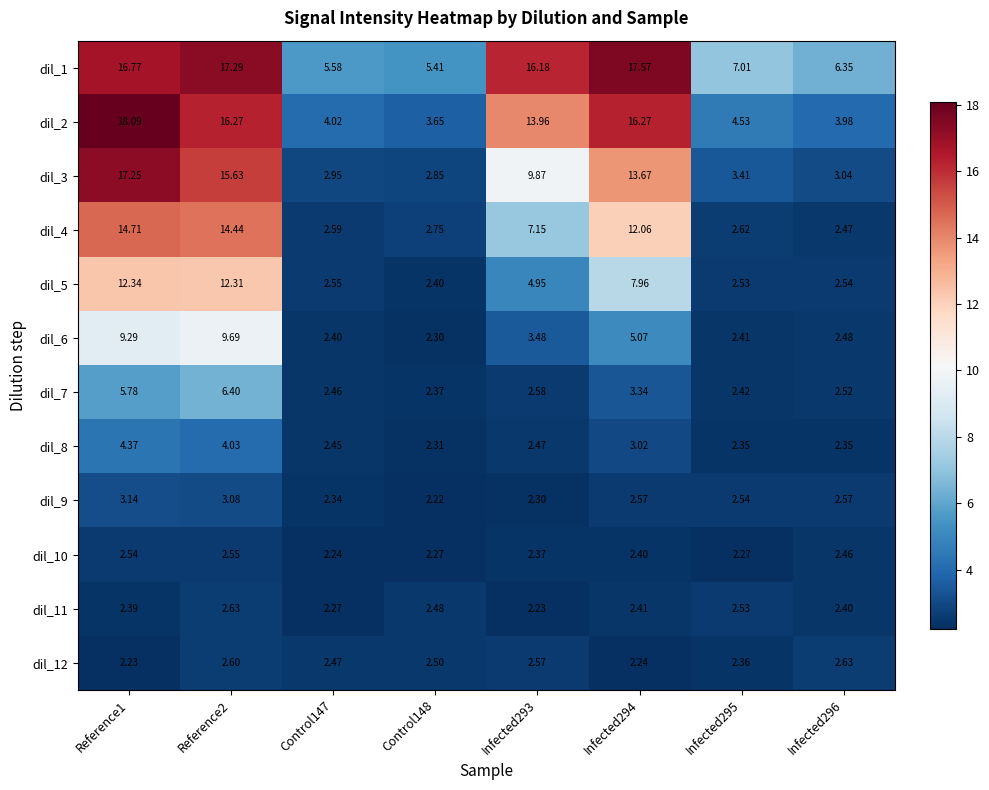

Is the value of dil_1 at Infected295 greater than the value of dil_9 at Reference2?

Yes